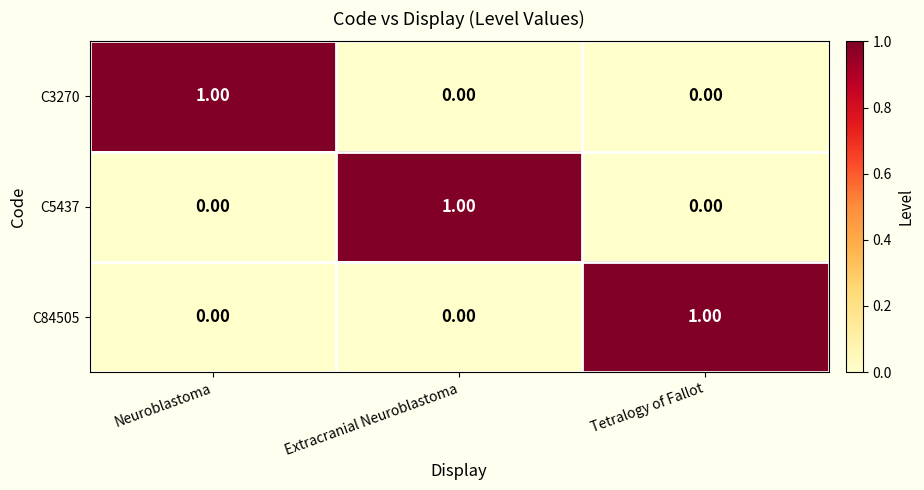

At how many categories does at least one series exceed 0?

3